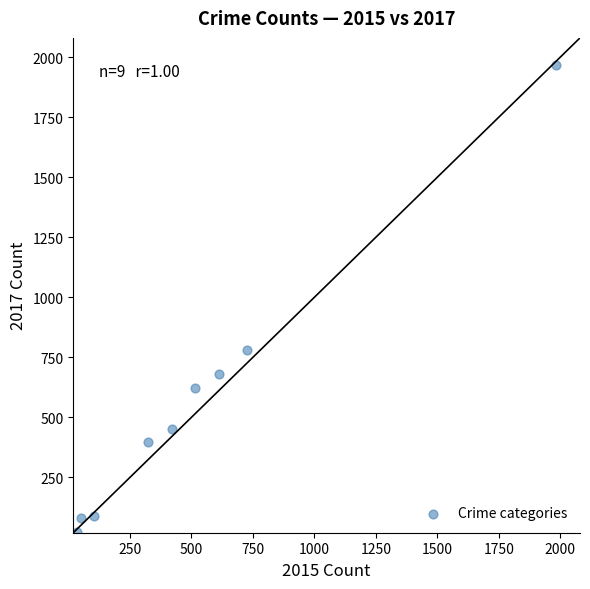

What is the average Y value?

566